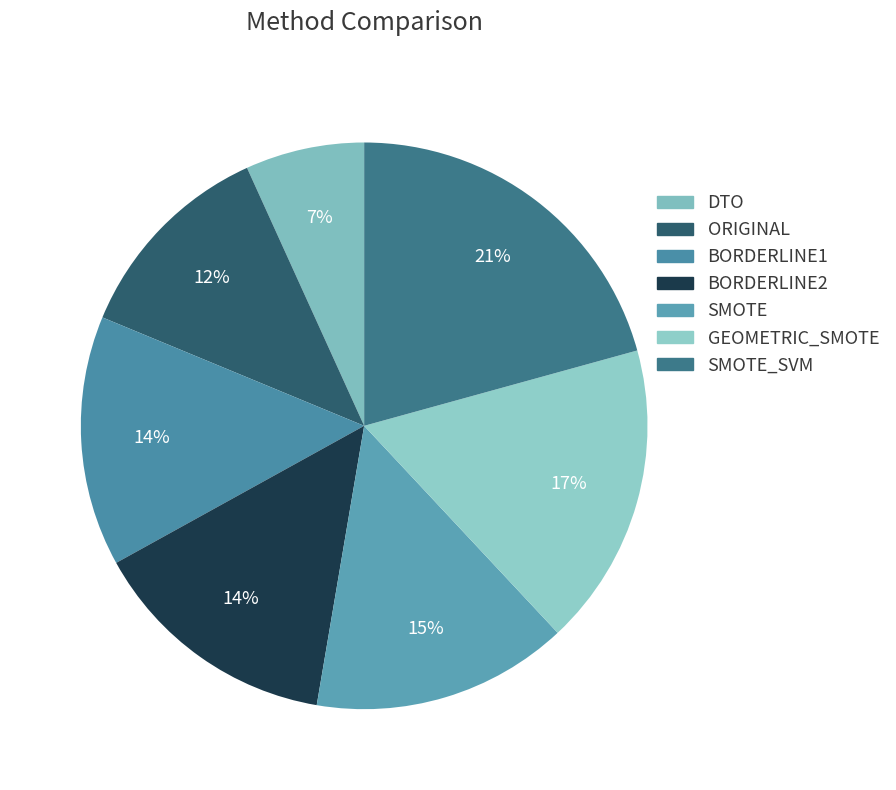

Is there any slice that represents more than half of the pie?

No